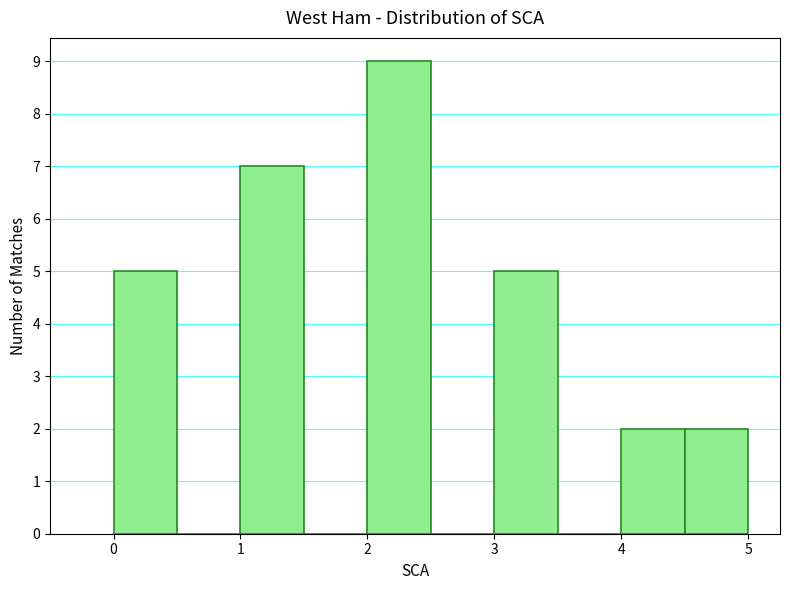

Reading left to right, transcribe this chart: for each bar, give the range it covers on the x-axis and its height. The values are not printed on the chart, so give them approximately, as read against the axis.

0.0 to 0.5: 5
0.5 to 1.0: 0
1.0 to 1.5: 7
1.5 to 2.0: 0
2.0 to 2.5: 9
2.5 to 3.0: 0
3.0 to 3.5: 5
3.5 to 4.0: 0
4.0 to 4.5: 2
4.5 to 5.0: 2